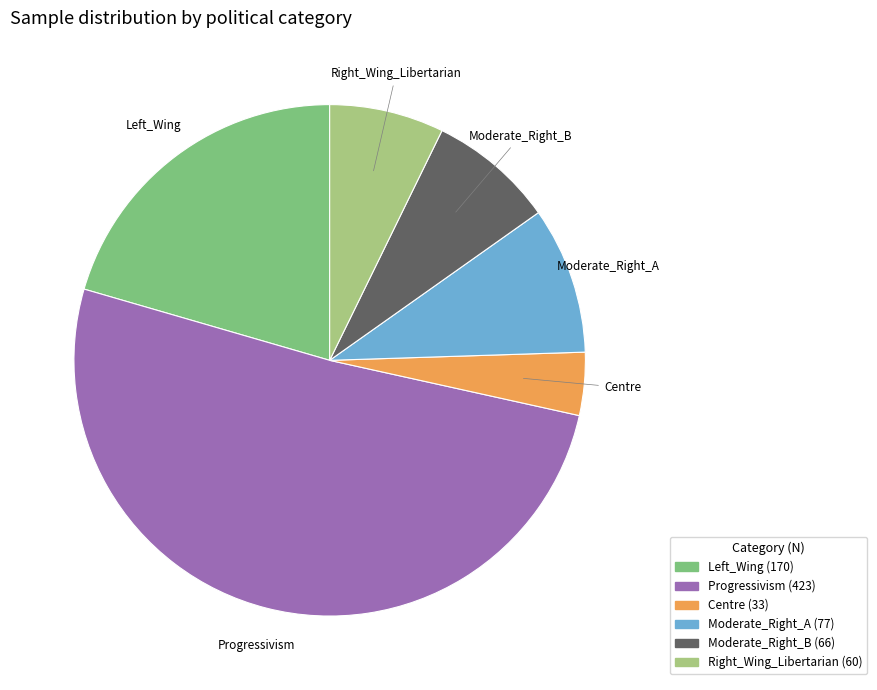

Which slice is the smallest?

Centre